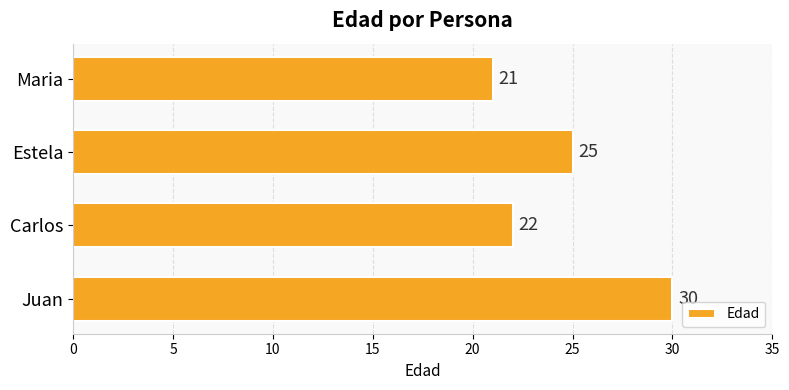

What is the maximum value shown in the chart?

30